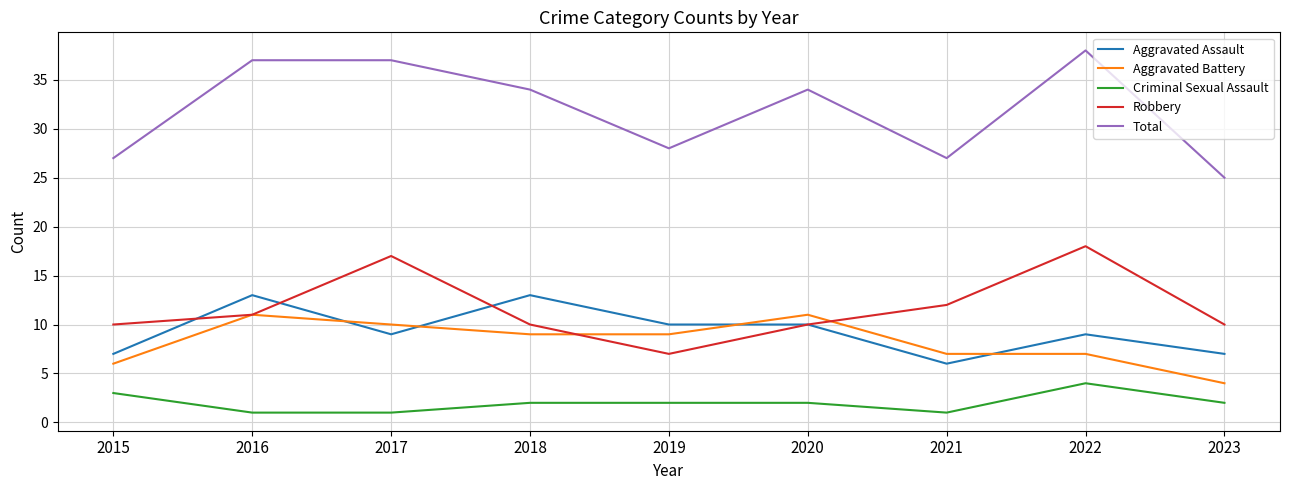

True or false: Criminal Sexual Assault has more than 0 points higher than both neighbors.

True